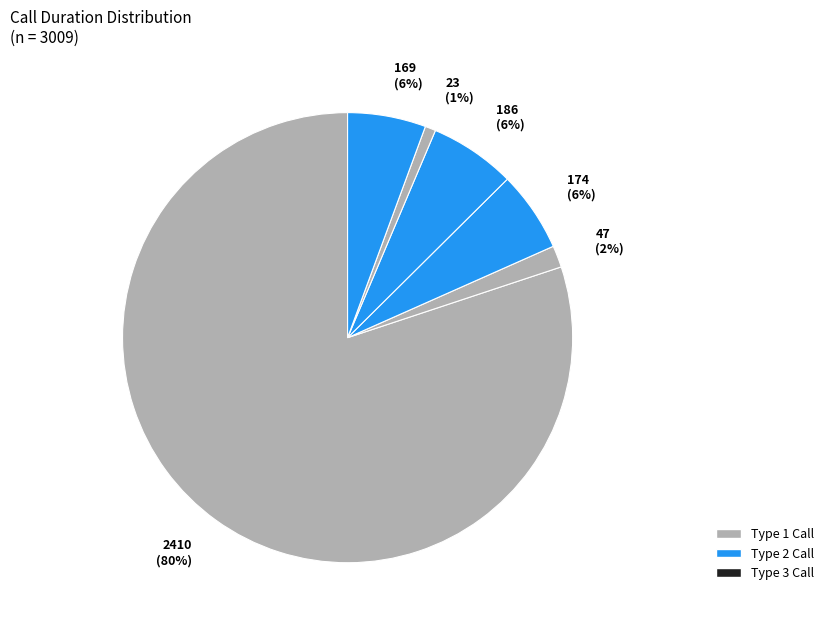

How many segments does this pie chart have?

6